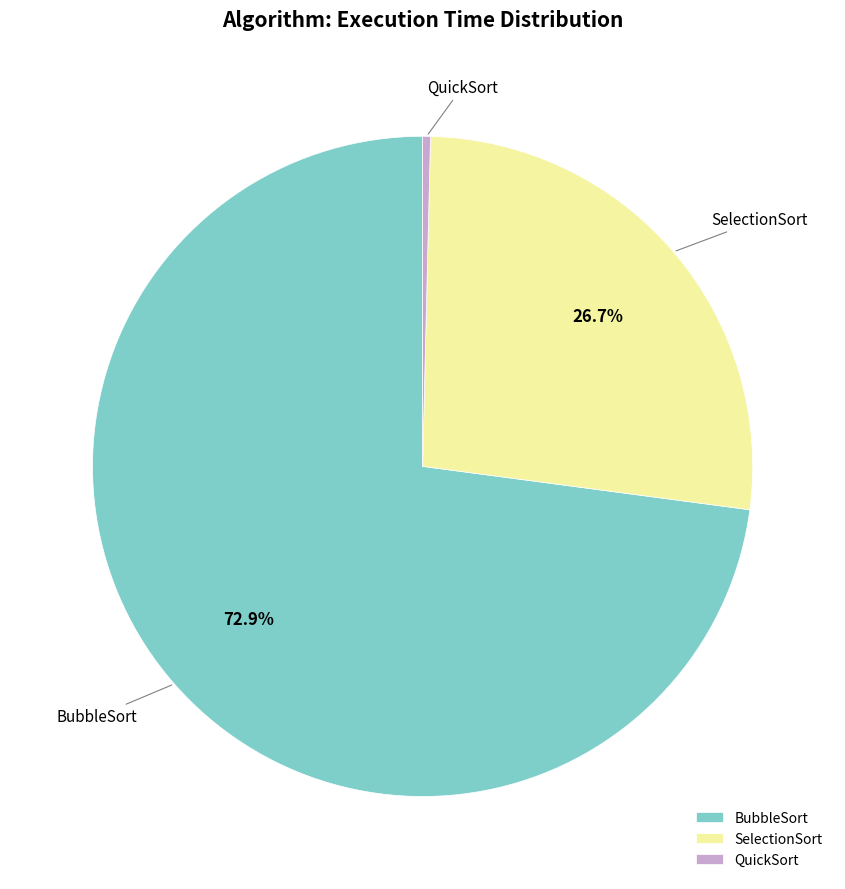

Rank the categories by value from lowest to highest.

QuickSort, SelectionSort, BubbleSort